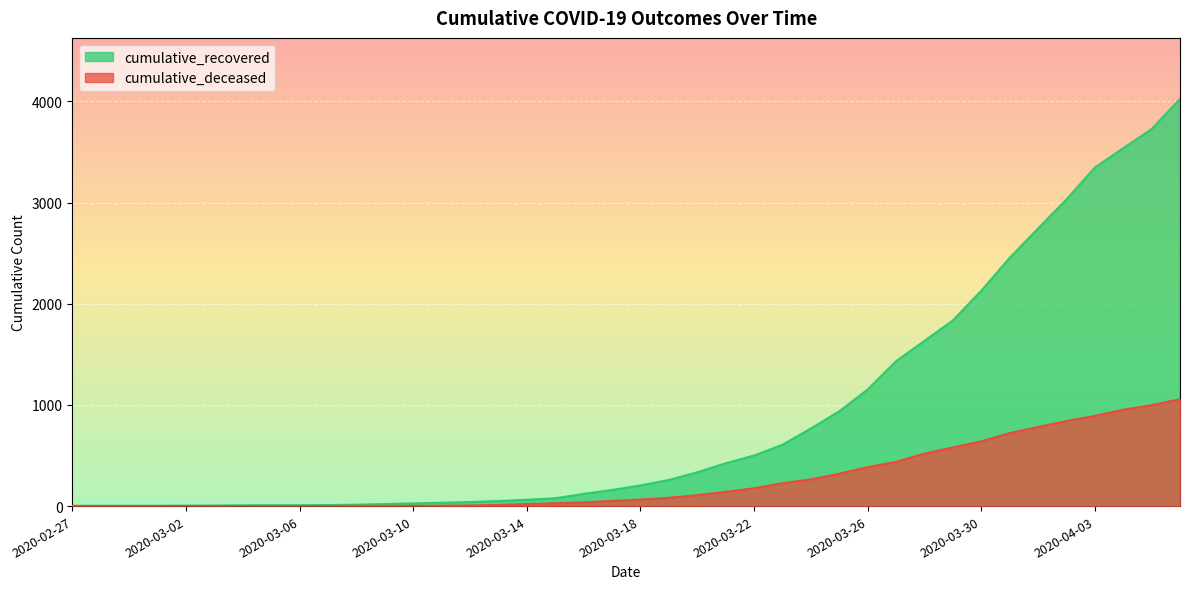

What is the value of the cumulative_deceased point at the 31st from the left?

519